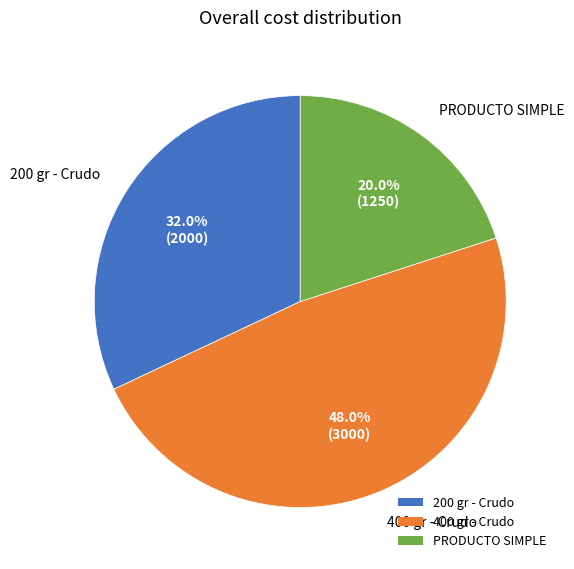

To the nearest percent, what is the combined percentage of 400 gr - Crudo and PRODUCTO SIMPLE?

68%